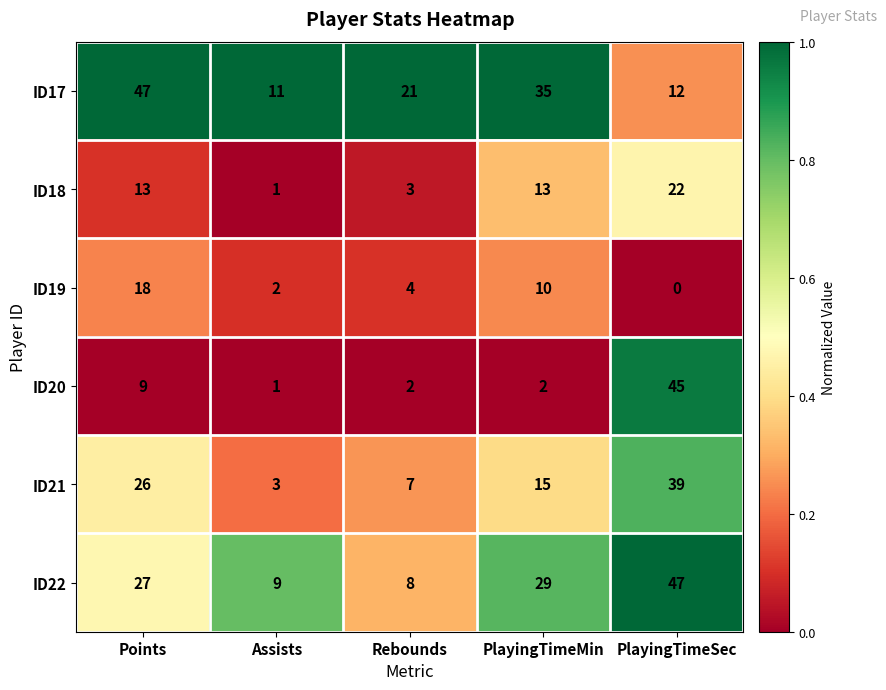

What is the spread (max minus min) of values at Points?

38